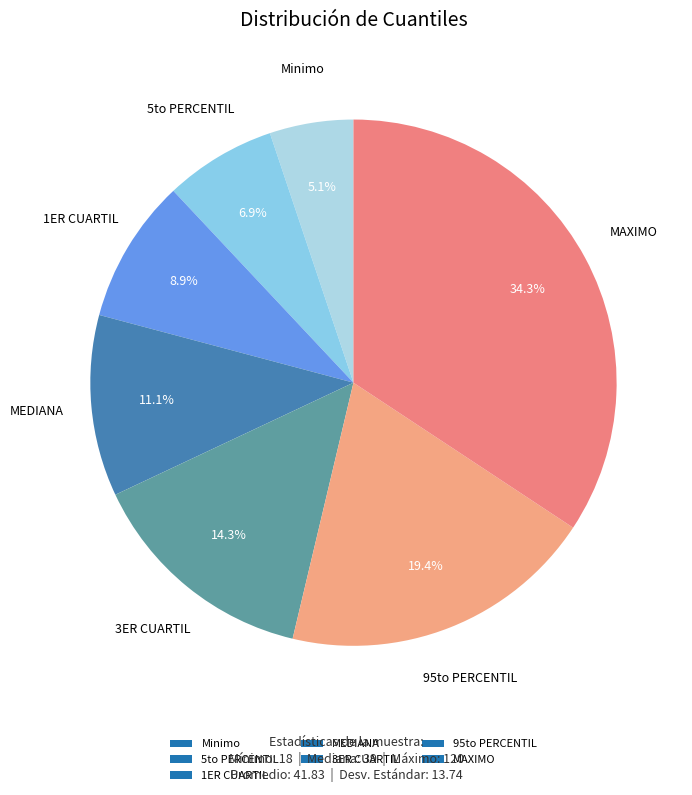

How many segments does this pie chart have?

7